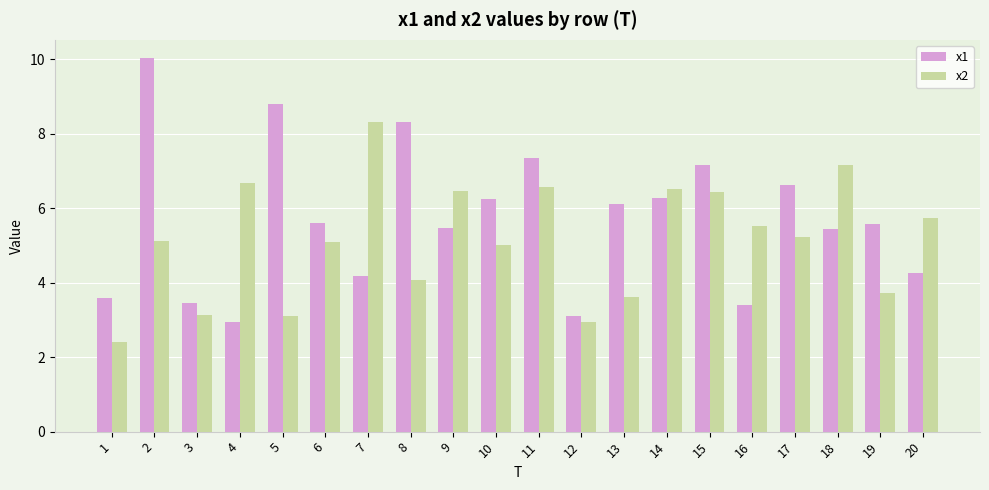

Rank the series by their maximum value, from lowest to highest.

x2, x1